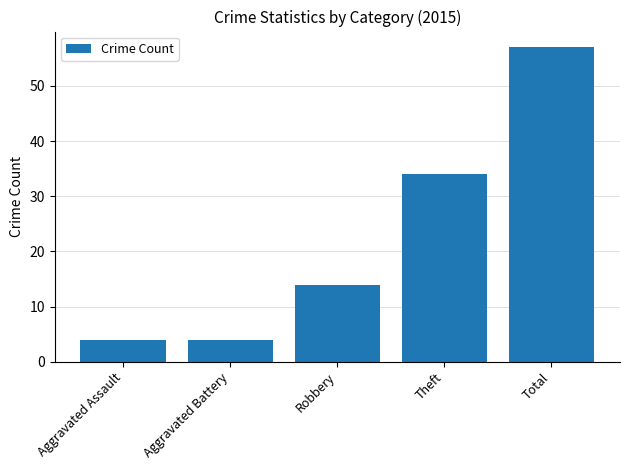

What is the label of the 2nd bar from the right?

Theft